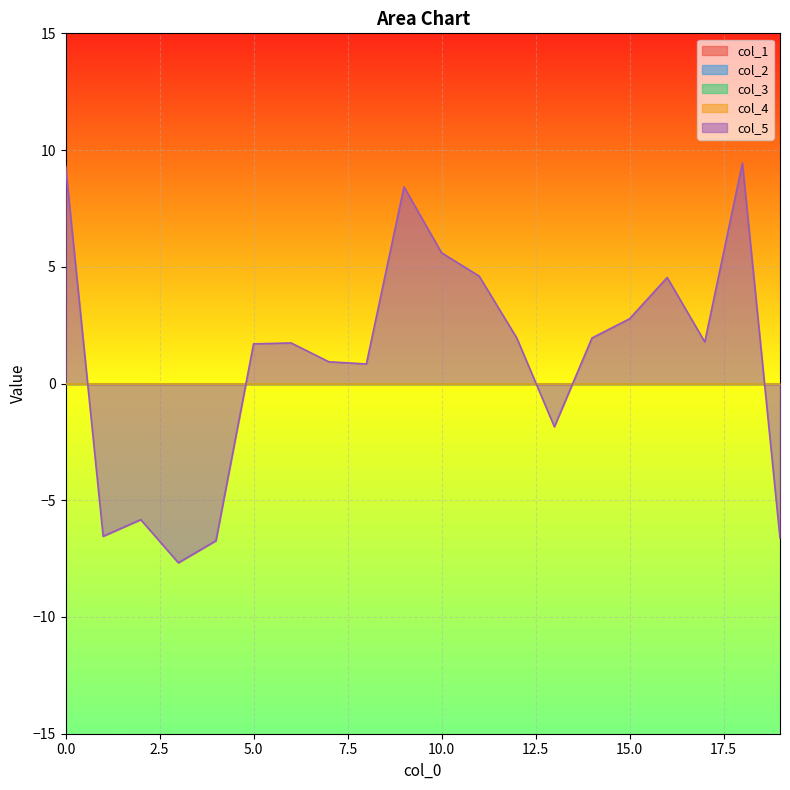

In col_5, how many points are higher than both neighbors (excluding endpoints)?

5